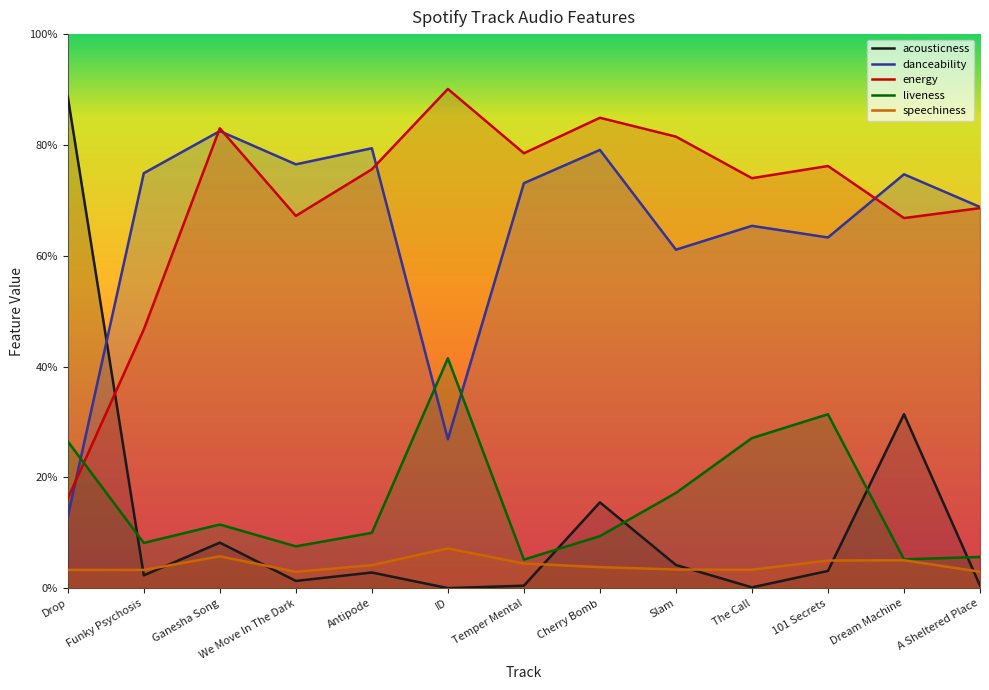

Does the chart display data point markers on the line(s)?

No